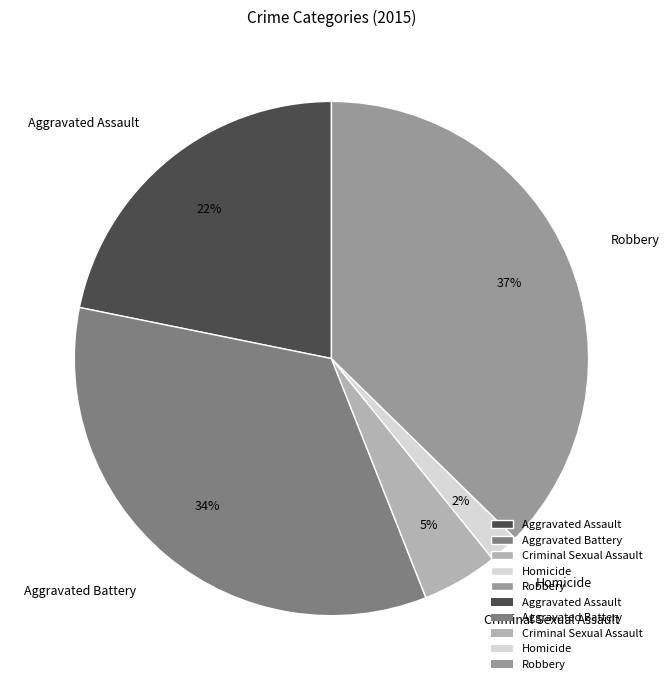

Approximately how many times larger is the value at Homicide compared to Robbery?

0.1